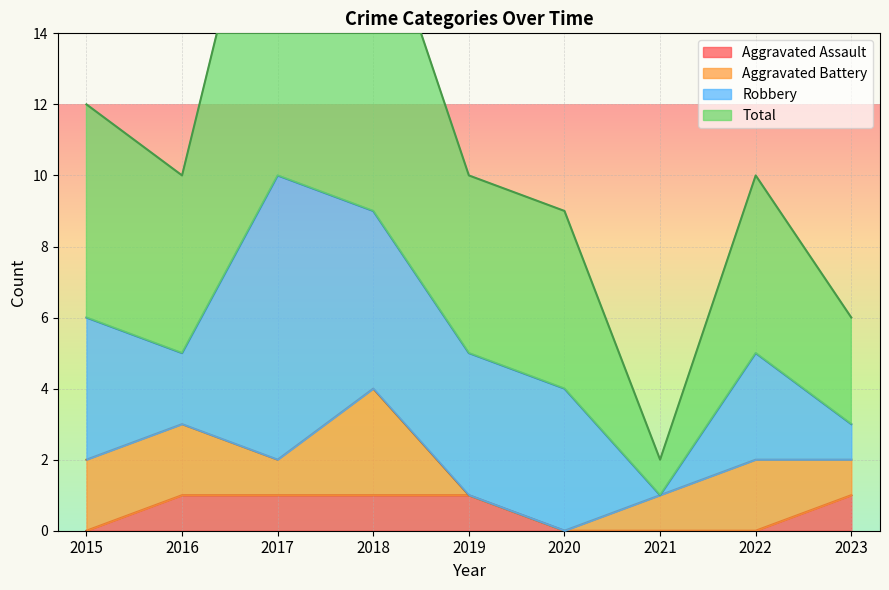

Count the number of categories in the chart.

9